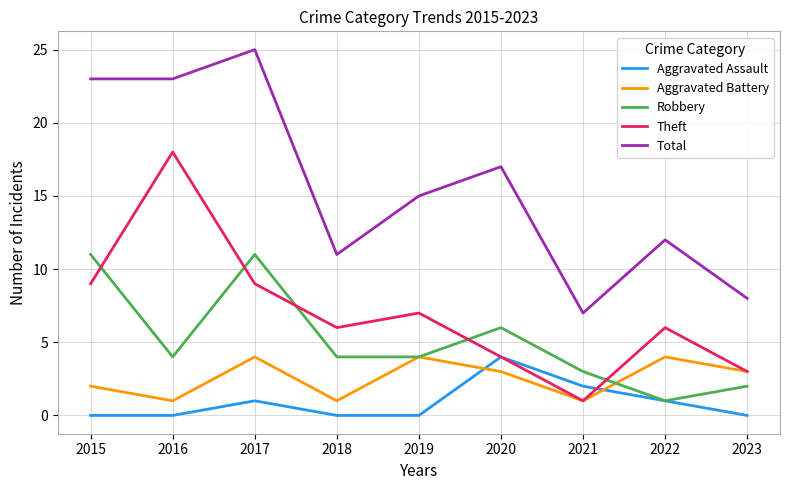

Reading left to right, list all the values displayed in this chart.

Aggravated Assault: 2015=0	2016=0	2017=1	2018=0	2019=0	2020=4	2021=2	2022=1	2023=0
Aggravated Battery: 2015=2	2016=1	2017=4	2018=1	2019=4	2020=3	2021=1	2022=4	2023=3
Robbery: 2015=11	2016=4	2017=11	2018=4	2019=4	2020=6	2021=3	2022=1	2023=2
Theft: 2015=9	2016=18	2017=9	2018=6	2019=7	2020=4	2021=1	2022=6	2023=3
Total: 2015=23	2016=23	2017=25	2018=11	2019=15	2020=17	2021=7	2022=12	2023=8